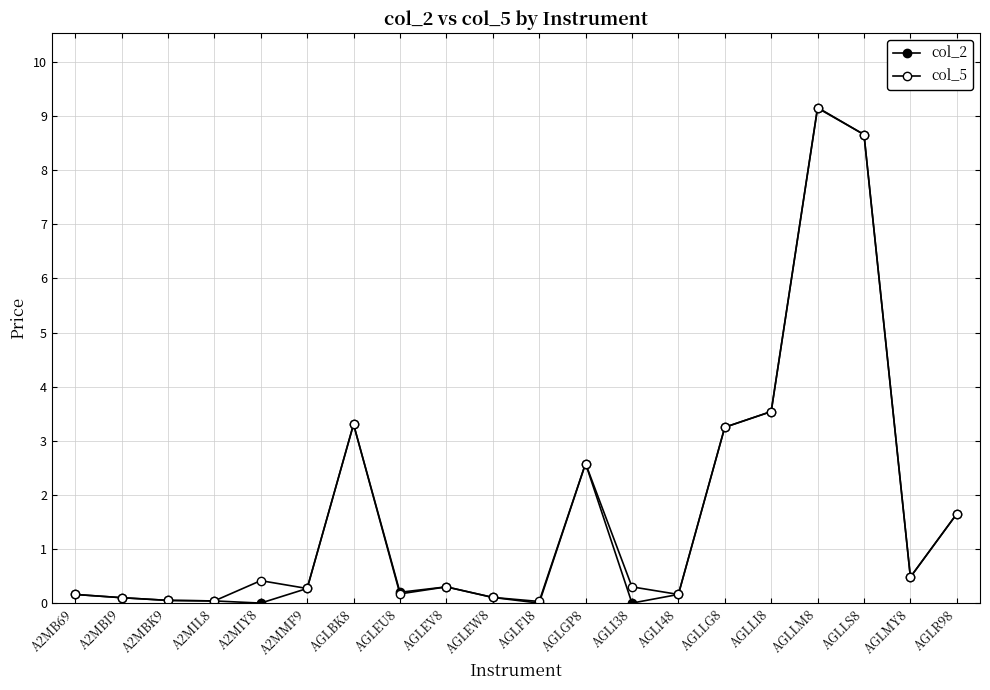

What is the sum of the col_5 values at A2MBK9 and AGLEV8?

0.3